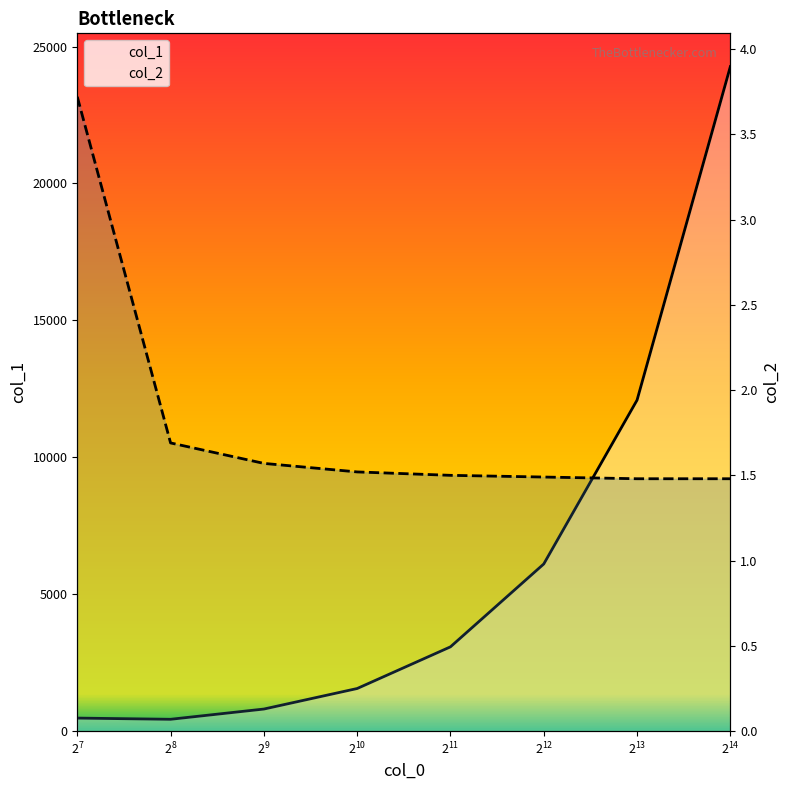

Reading left to right, list all the values displayed in this chart.

col_1: 476.0	432.0	806.0	1556.0	3078.0	6104.0	12088.0	24270.0
col_2: 3.7	1.7	1.6	1.5	1.5	1.5	1.5	1.5